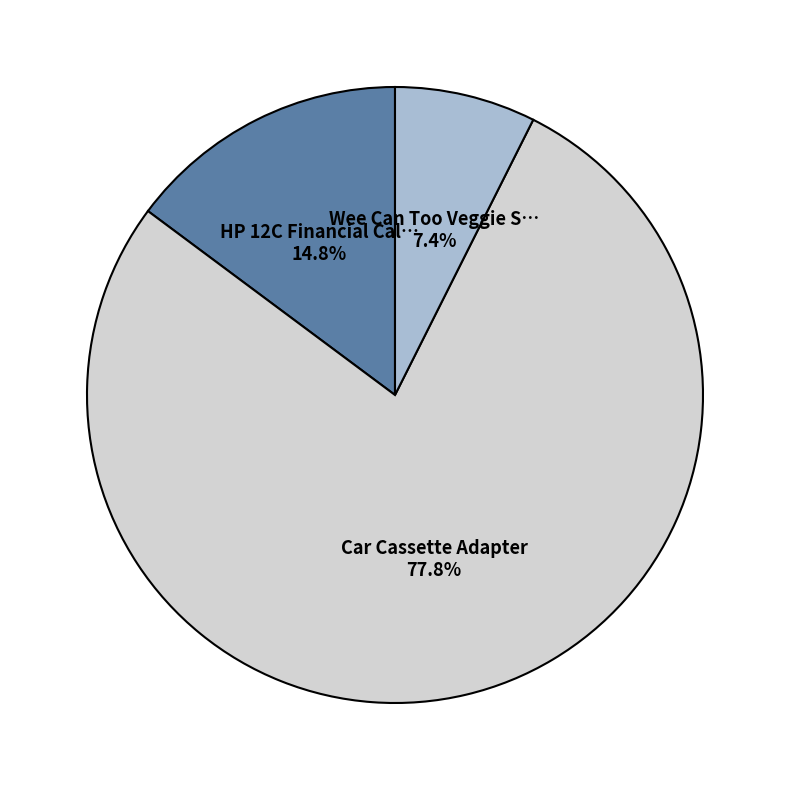

Is there a majority slice in this chart?

Yes